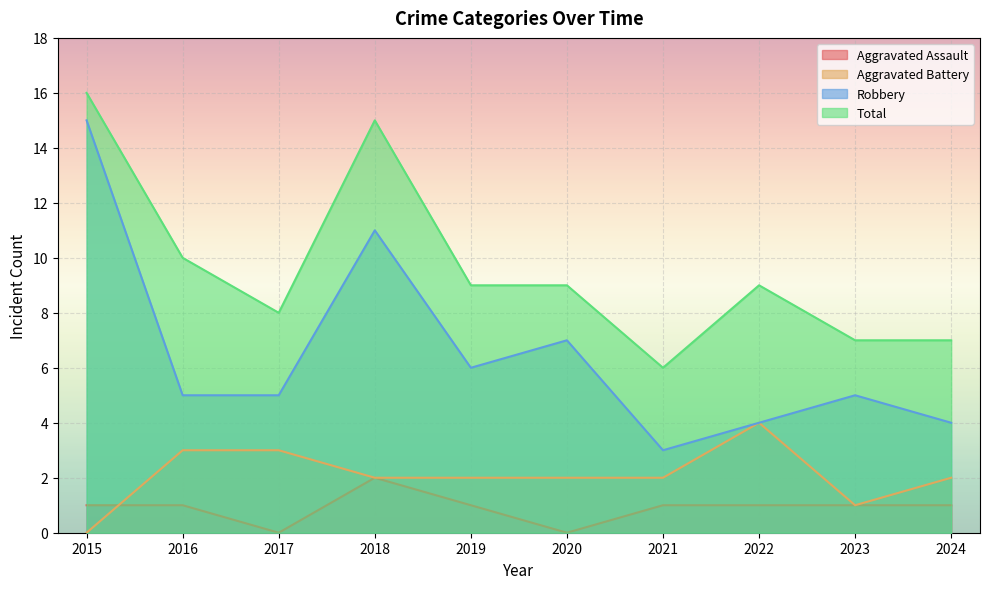

What is the sum of all Total values?

96